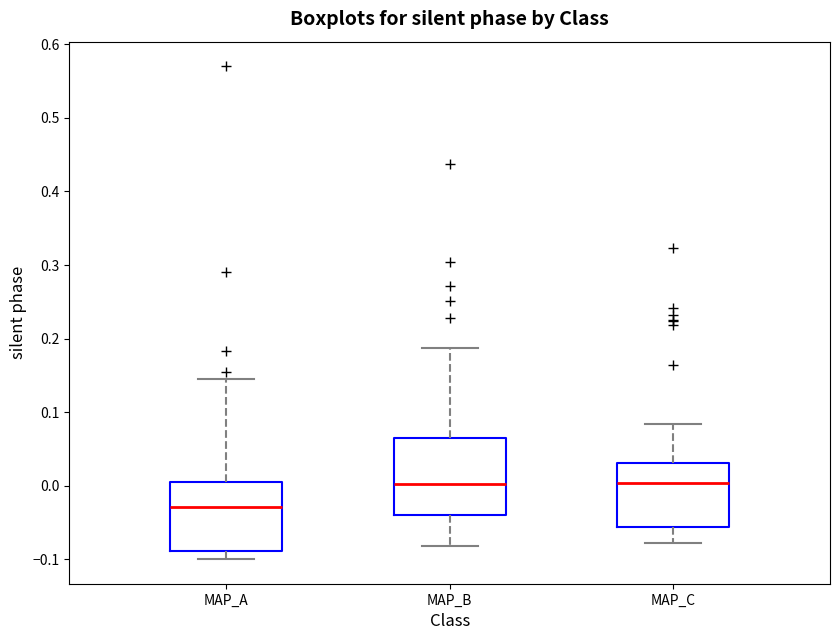

Reading left to right, transcribe this box plot: for each box, give where its median line is, the range the box spans, and where its two whiskers end, as read against the y-axis. The values are not printed on the chart, so give them approximately, as read against the axis.

MAP_A: median -0.03, box -0.09 to 0.00, whiskers -0.10 to 0.14
MAP_B: median 0.00, box -0.04 to 0.06, whiskers -0.08 to 0.19
MAP_C: median 0.00, box -0.06 to 0.03, whiskers -0.08 to 0.08